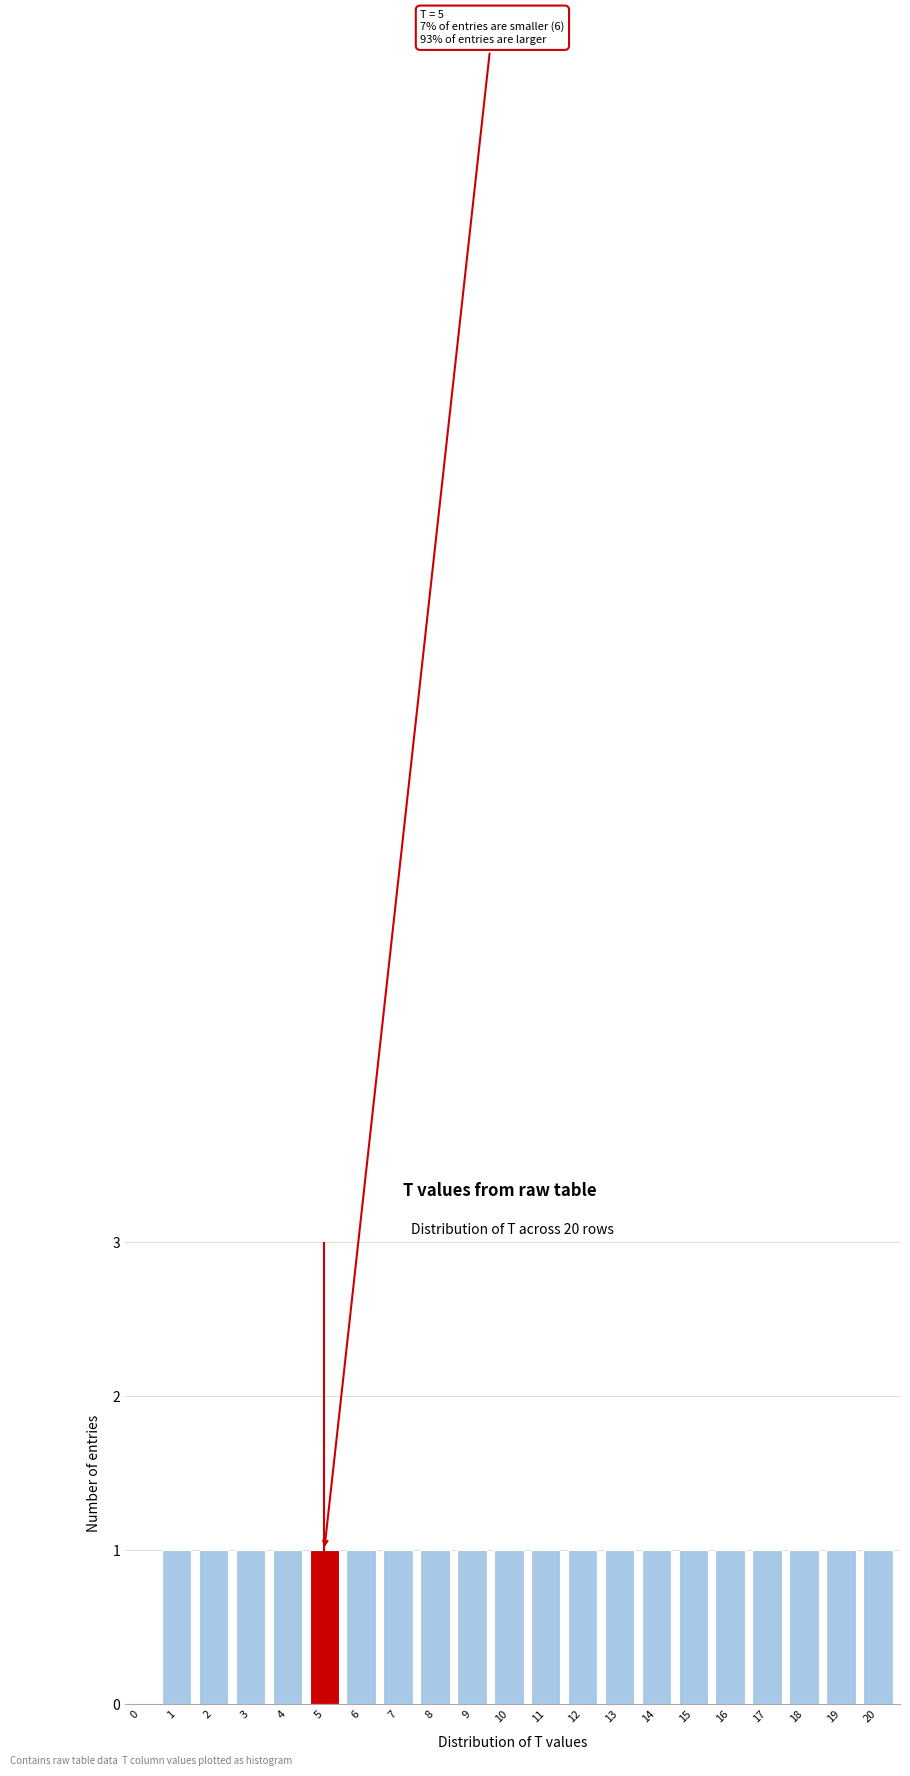

Reading left to right, what are all the values shown in this chart?

0=0	1=1	2=1	3=1	4=1	5=1	6=1	7=1	8=1	9=1	10=1	11=1	12=1	13=1	14=1	15=1	16=1	17=1	18=1	19=1	20=1